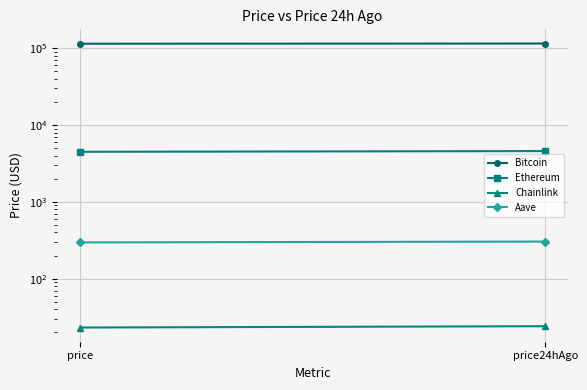

Which series has the largest total across all categories?

Bitcoin